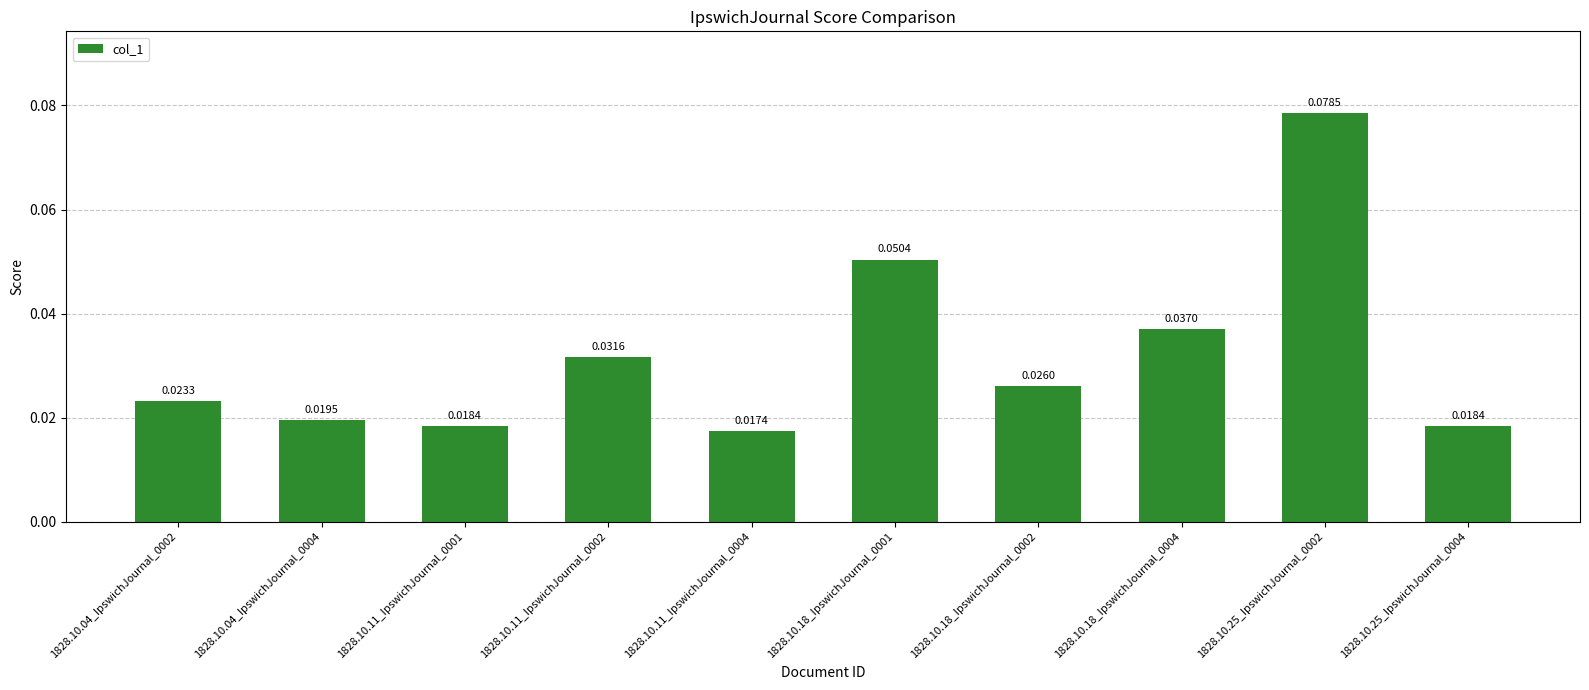

Between 1828.10.25_IpswichJournal_0004 and 1828.10.11_IpswichJournal_0002, which is larger?

1828.10.11_IpswichJournal_0002